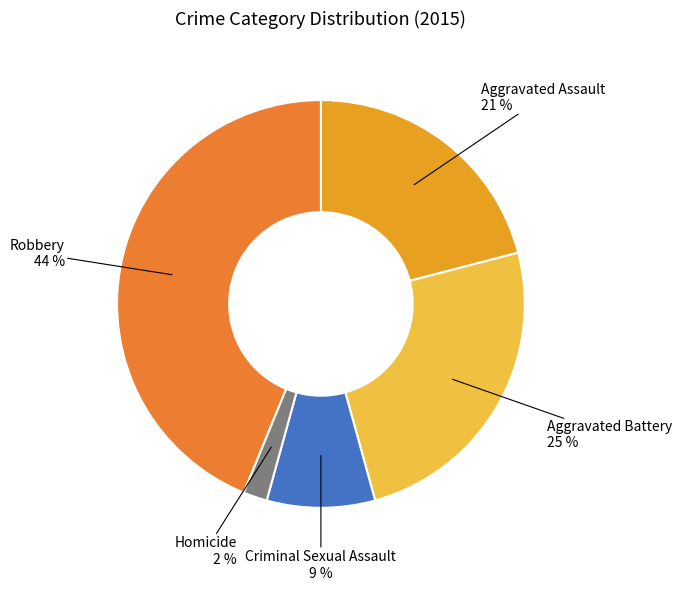

Between Aggravated Assault and Aggravated Battery, which is larger?

Aggravated Battery